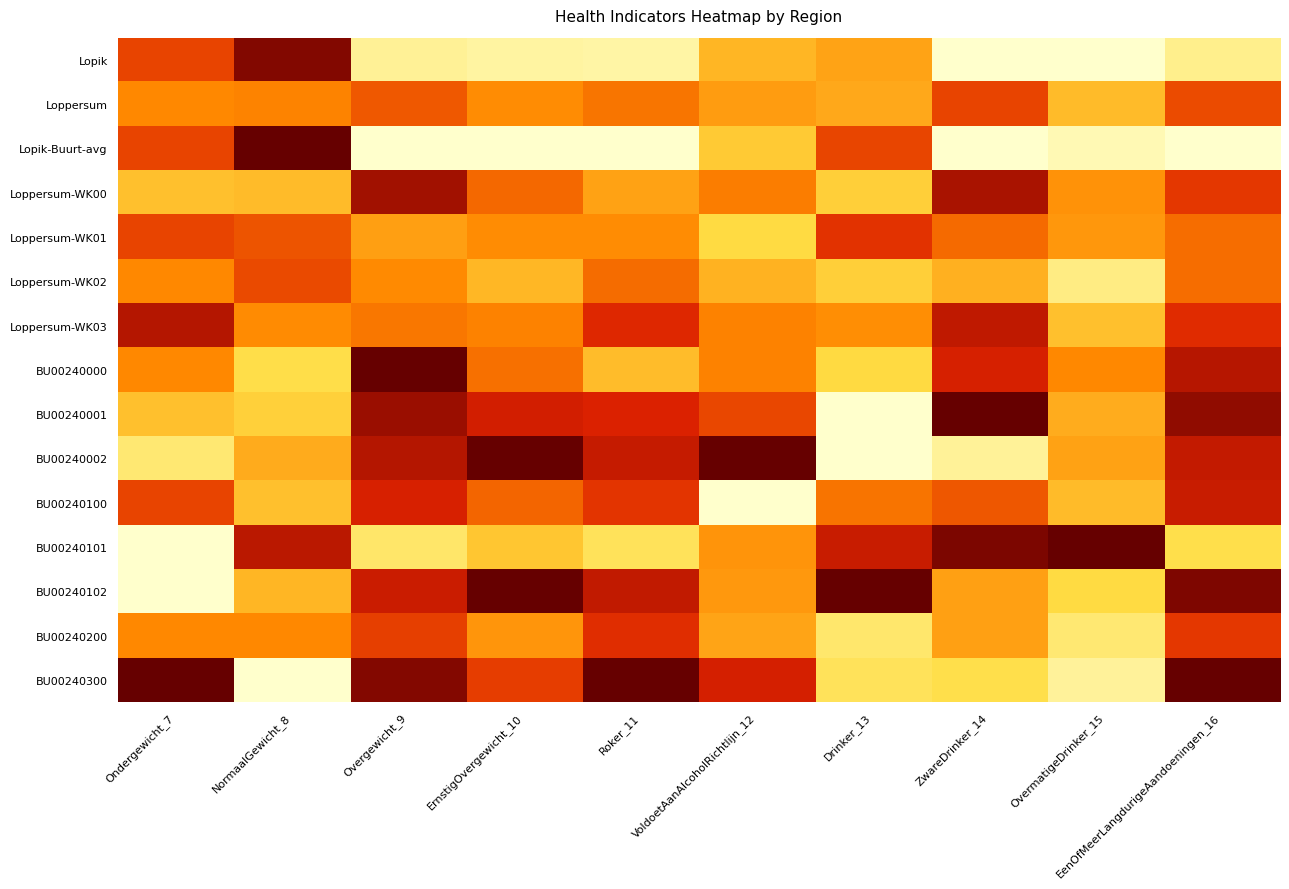

Reading left to right, what are all the values shown in this chart?

Lopik: Ondergewicht_7=0.7	NormaalGewicht_8=0.9	Overgewicht_9=0.1	ErnstigOvergewicht_10=0.1	Roker_11=0.1	VoldoetAanAlcoholRichtlijn_12=0.4	Drinker_13=0.4	ZwareDrinker_14=0.0	OvermatigeDrinker_15=0.0	EenOfMeerLangdurigeAandoeningen_16=0.1
Loppersum: Ondergewicht_7=0.5	NormaalGewicht_8=0.5	Overgewicht_9=0.6	ErnstigOvergewicht_10=0.5	Roker_11=0.5	VoldoetAanAlcoholRichtlijn_12=0.4	Drinker_13=0.4	ZwareDrinker_14=0.7	OvermatigeDrinker_15=0.3	EenOfMeerLangdurigeAandoeningen_16=0.6
Lopik-Buurt-avg: Ondergewicht_7=0.7	NormaalGewicht_8=1.0	Overgewicht_9=0.0	ErnstigOvergewicht_10=0.0	Roker_11=0.0	VoldoetAanAlcoholRichtlijn_12=0.3	Drinker_13=0.7	ZwareDrinker_14=0.0	OvermatigeDrinker_15=0.0	EenOfMeerLangdurigeAandoeningen_16=0.0
Loppersum-WK00: Ondergewicht_7=0.3	NormaalGewicht_8=0.3	Overgewicht_9=0.9	ErnstigOvergewicht_10=0.6	Roker_11=0.4	VoldoetAanAlcoholRichtlijn_12=0.5	Drinker_13=0.3	ZwareDrinker_14=0.9	OvermatigeDrinker_15=0.5	EenOfMeerLangdurigeAandoeningen_16=0.7
Loppersum-WK01: Ondergewicht_7=0.7	NormaalGewicht_8=0.6	Overgewicht_9=0.4	ErnstigOvergewicht_10=0.5	Roker_11=0.5	VoldoetAanAlcoholRichtlijn_12=0.3	Drinker_13=0.7	ZwareDrinker_14=0.6	OvermatigeDrinker_15=0.5	EenOfMeerLangdurigeAandoeningen_16=0.6
Loppersum-WK02: Ondergewicht_7=0.5	NormaalGewicht_8=0.7	Overgewicht_9=0.5	ErnstigOvergewicht_10=0.4	Roker_11=0.6	VoldoetAanAlcoholRichtlijn_12=0.4	Drinker_13=0.3	ZwareDrinker_14=0.4	OvermatigeDrinker_15=0.1	EenOfMeerLangdurigeAandoeningen_16=0.6
Loppersum-WK03: Ondergewicht_7=0.8	NormaalGewicht_8=0.5	Overgewicht_9=0.5	ErnstigOvergewicht_10=0.5	Roker_11=0.7	VoldoetAanAlcoholRichtlijn_12=0.5	Drinker_13=0.5	ZwareDrinker_14=0.8	OvermatigeDrinker_15=0.3	EenOfMeerLangdurigeAandoeningen_16=0.7
BU00240000: Ondergewicht_7=0.5	NormaalGewicht_8=0.2	Overgewicht_9=1.0	ErnstigOvergewicht_10=0.6	Roker_11=0.3	VoldoetAanAlcoholRichtlijn_12=0.5	Drinker_13=0.3	ZwareDrinker_14=0.8	OvermatigeDrinker_15=0.5	EenOfMeerLangdurigeAandoeningen_16=0.8
BU00240001: Ondergewicht_7=0.3	NormaalGewicht_8=0.3	Overgewicht_9=0.9	ErnstigOvergewicht_10=0.8	Roker_11=0.8	VoldoetAanAlcoholRichtlijn_12=0.7	Drinker_13=0.0	ZwareDrinker_14=1.0	OvermatigeDrinker_15=0.4	EenOfMeerLangdurigeAandoeningen_16=0.9
BU00240002: Ondergewicht_7=0.2	NormaalGewicht_8=0.4	Overgewicht_9=0.8	ErnstigOvergewicht_10=1.0	Roker_11=0.8	VoldoetAanAlcoholRichtlijn_12=1.0	Drinker_13=0.0	ZwareDrinker_14=0.1	OvermatigeDrinker_15=0.4	EenOfMeerLangdurigeAandoeningen_16=0.8
BU00240100: Ondergewicht_7=0.7	NormaalGewicht_8=0.3	Overgewicht_9=0.8	ErnstigOvergewicht_10=0.6	Roker_11=0.7	VoldoetAanAlcoholRichtlijn_12=0.0	Drinker_13=0.5	ZwareDrinker_14=0.6	OvermatigeDrinker_15=0.3	EenOfMeerLangdurigeAandoeningen_16=0.8
BU00240101: Ondergewicht_7=0.0	NormaalGewicht_8=0.8	Overgewicht_9=0.2	ErnstigOvergewicht_10=0.3	Roker_11=0.2	VoldoetAanAlcoholRichtlijn_12=0.5	Drinker_13=0.8	ZwareDrinker_14=1.0	OvermatigeDrinker_15=1.0	EenOfMeerLangdurigeAandoeningen_16=0.2
BU00240102: Ondergewicht_7=0.0	NormaalGewicht_8=0.4	Overgewicht_9=0.8	ErnstigOvergewicht_10=1.0	Roker_11=0.8	VoldoetAanAlcoholRichtlijn_12=0.5	Drinker_13=1.0	ZwareDrinker_14=0.4	OvermatigeDrinker_15=0.3	EenOfMeerLangdurigeAandoeningen_16=0.9
BU00240200: Ondergewicht_7=0.5	NormaalGewicht_8=0.5	Overgewicht_9=0.7	ErnstigOvergewicht_10=0.5	Roker_11=0.7	VoldoetAanAlcoholRichtlijn_12=0.4	Drinker_13=0.2	ZwareDrinker_14=0.4	OvermatigeDrinker_15=0.2	EenOfMeerLangdurigeAandoeningen_16=0.7
BU00240300: Ondergewicht_7=1.0	NormaalGewicht_8=0.0	Overgewicht_9=0.9	ErnstigOvergewicht_10=0.7	Roker_11=1.0	VoldoetAanAlcoholRichtlijn_12=0.8	Drinker_13=0.2	ZwareDrinker_14=0.2	OvermatigeDrinker_15=0.1	EenOfMeerLangdurigeAandoeningen_16=1.0